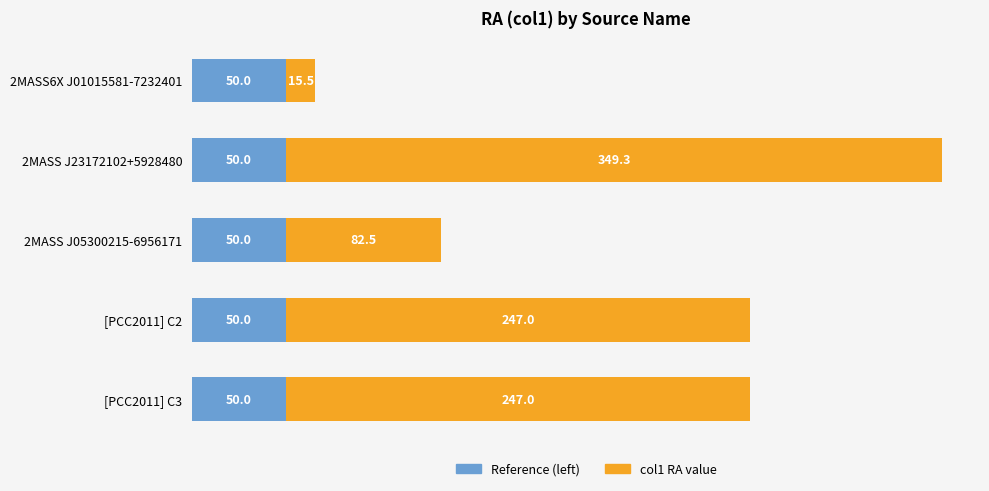

What is the total value across all series at [PCC2011] C2?

297.0